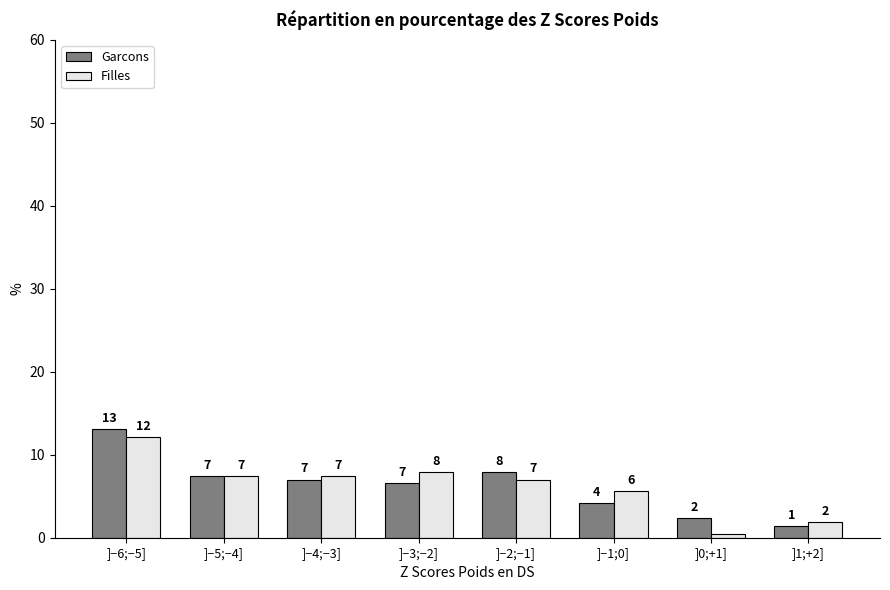

How many bars are there in total?

16